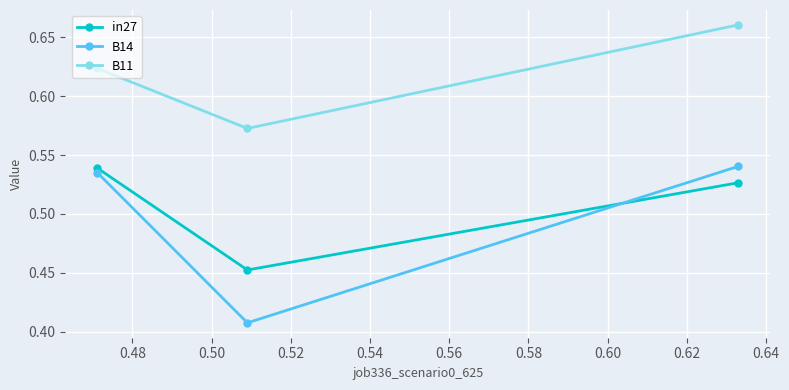

Which series has the largest total across all categories?

B11